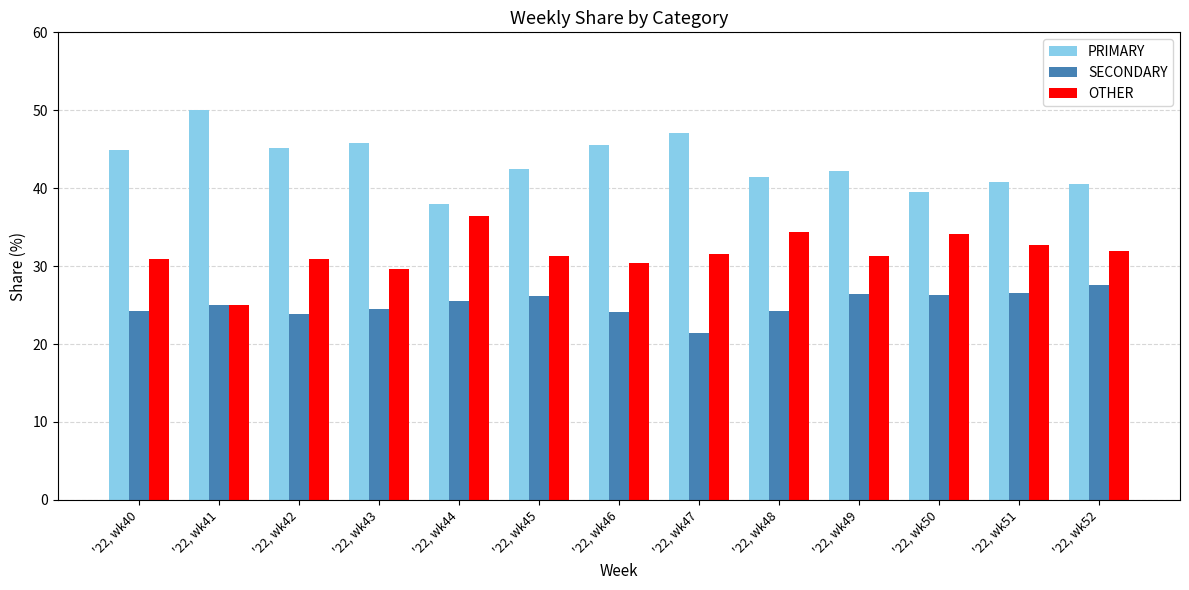

What is the minimum value for OTHER?

25.0